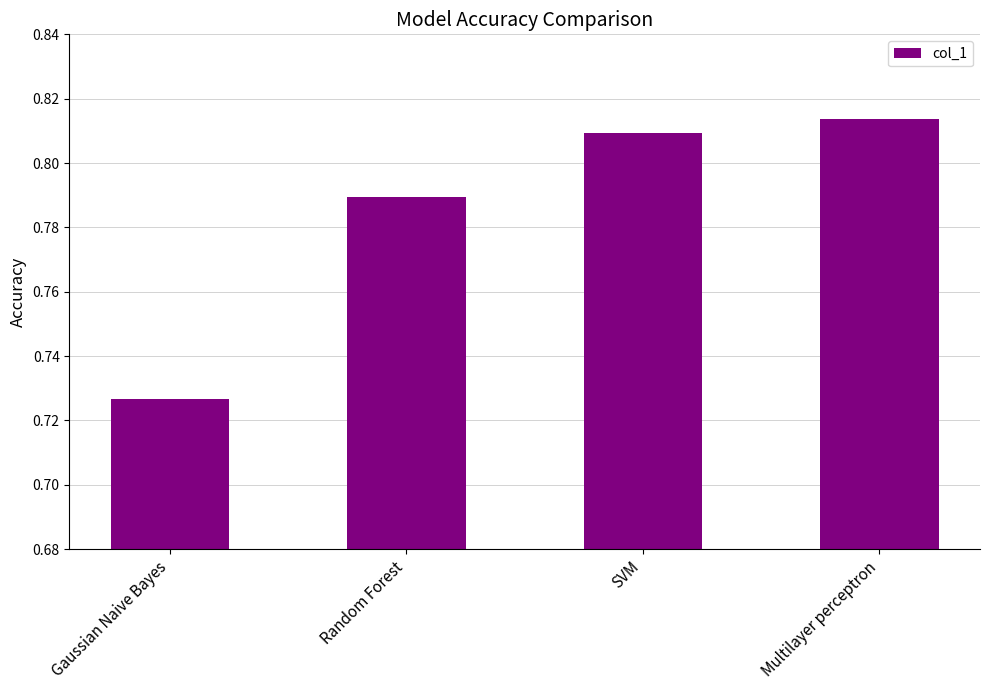

Are the bars grouped side by side (vs. stacked)?

No